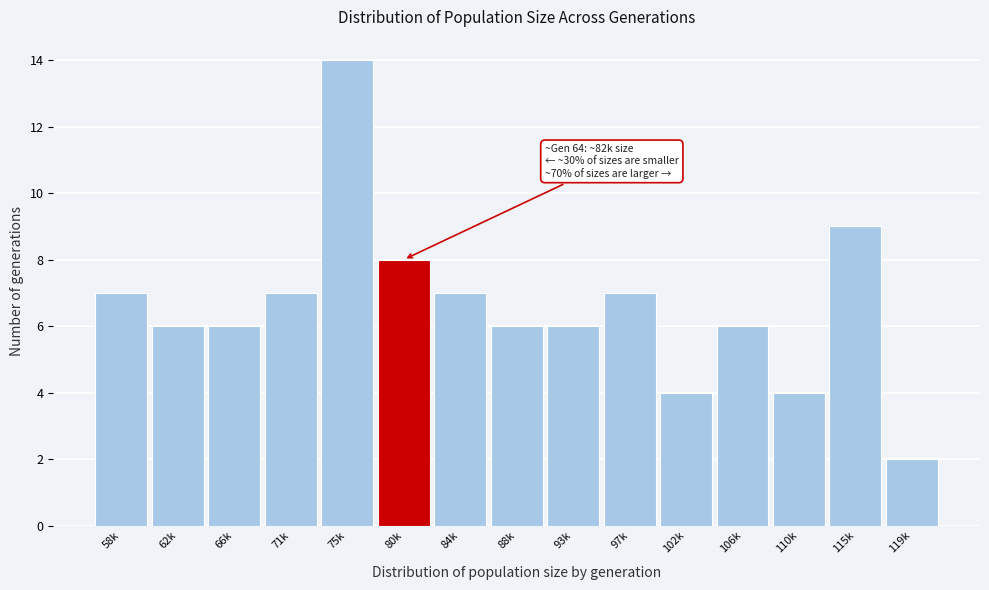

Reading left to right, list all the values displayed in this chart.

7	6	6	7	14	8	7	6	6	7	4	6	4	9	2